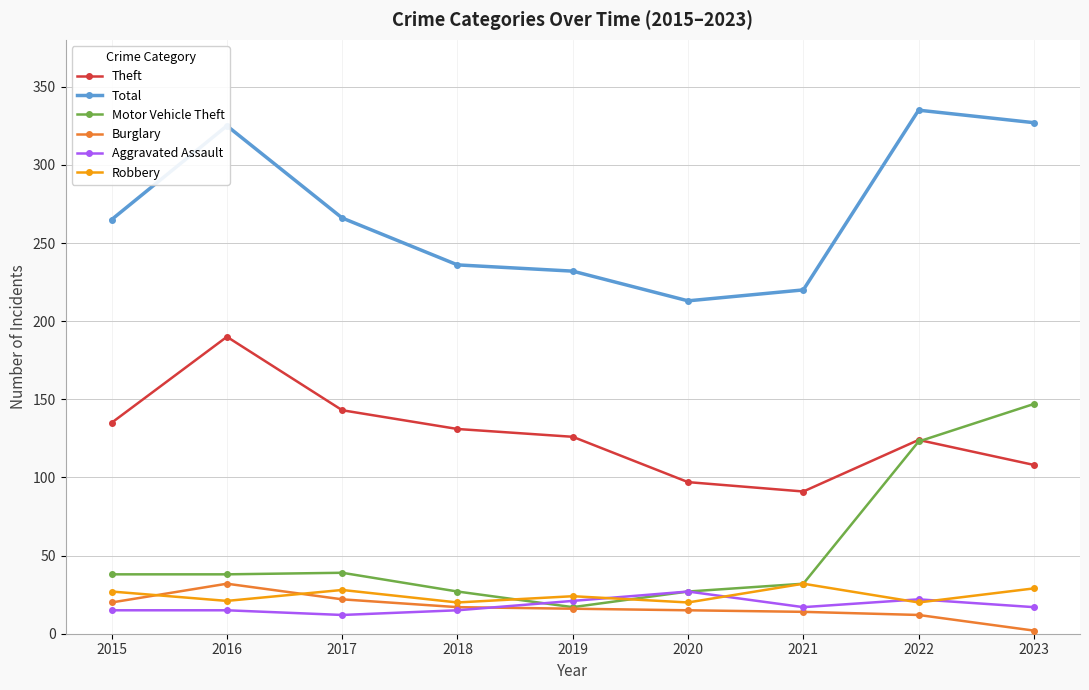

Which series has the largest total across all categories?

Total